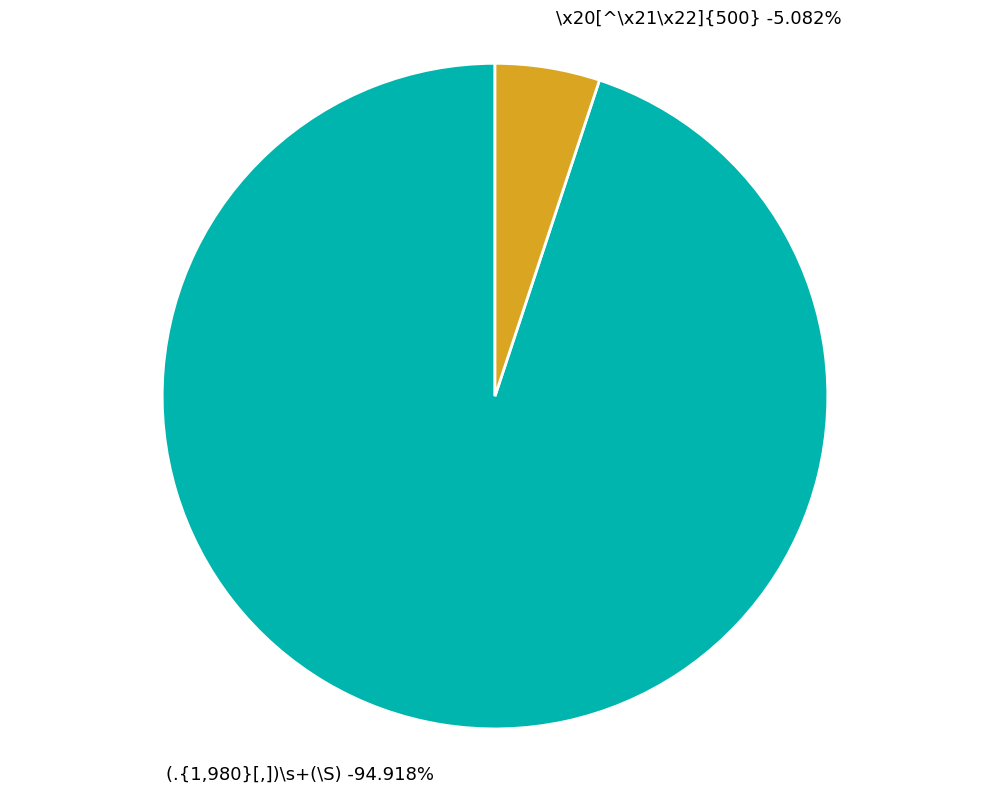

Rank the categories by value from lowest to highest.

\x20[^\x21\x22]{500}, (.{1,980}[,])\s+(\S)